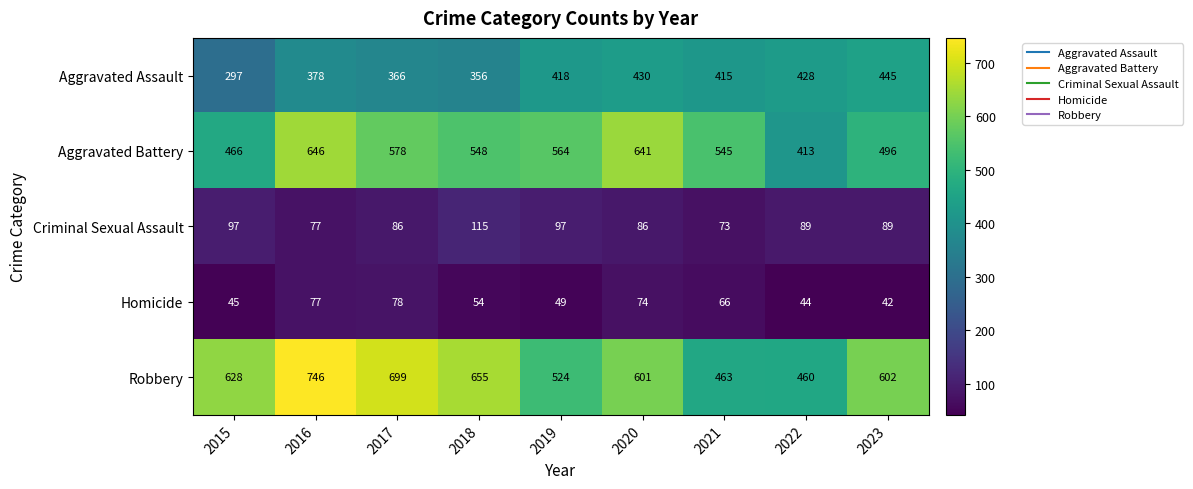

Which category has the highest value across all series?

2016